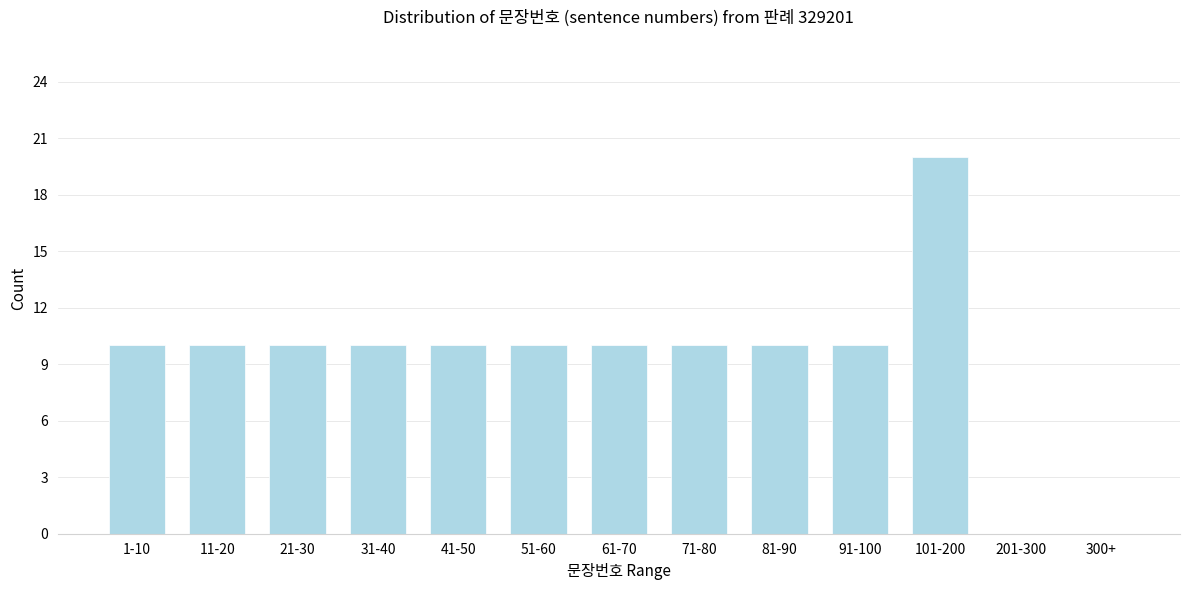

Reading right to left, transcribe all the data shown in this chart.

300+=0	201-300=0	101-200=20	91-100=10	81-90=10	71-80=10	61-70=10	51-60=10	41-50=10	31-40=10	21-30=10	11-20=10	1-10=10